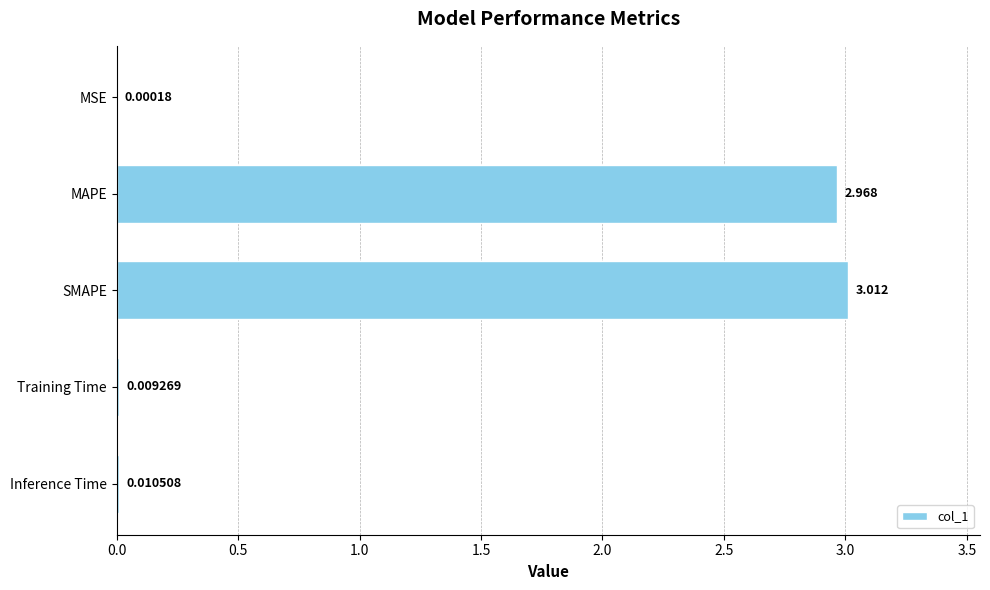

Where is the data nearest to the value 1?

Inference Time